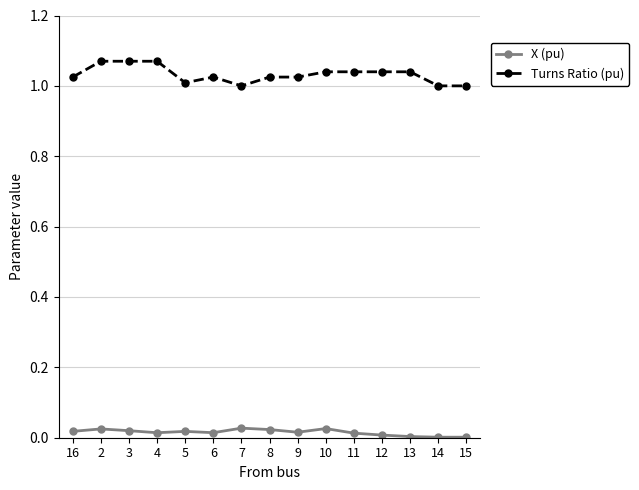

List the series in order of their peak value, lowest first.

X (pu), Turns Ratio (pu)